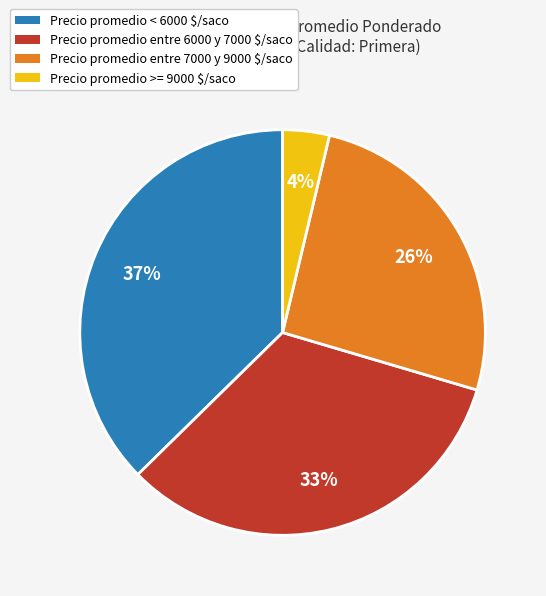

Does any single category account for the majority?

No